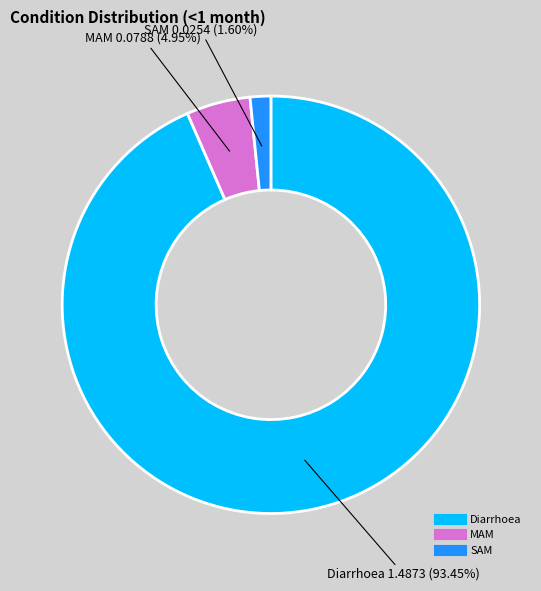

True or false: Diarrhoea accounts for 88% of the total.

False